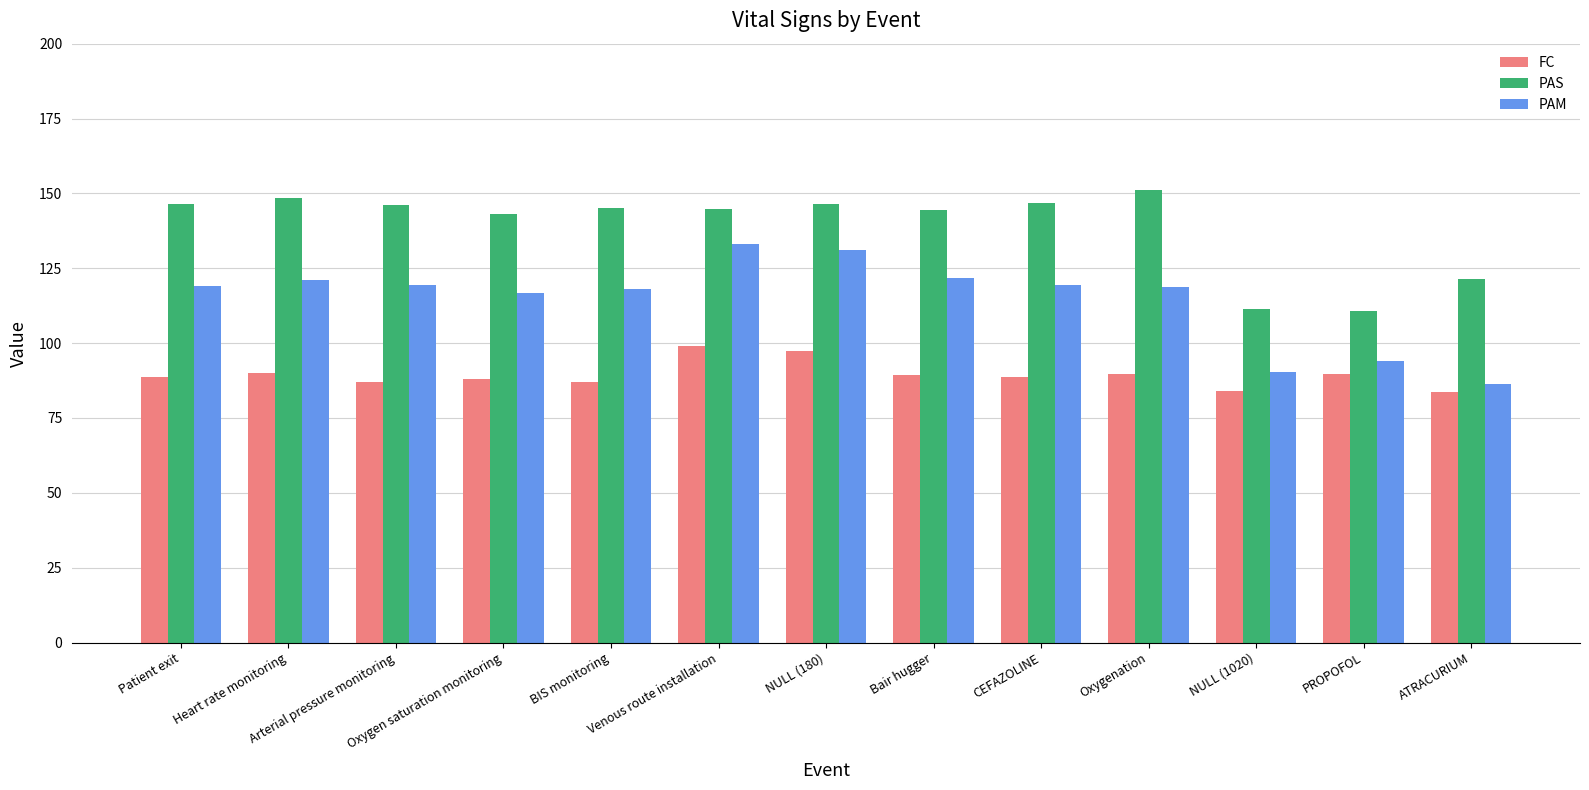

What is the difference between the maximum and second lowest values in the FC series?

15.0